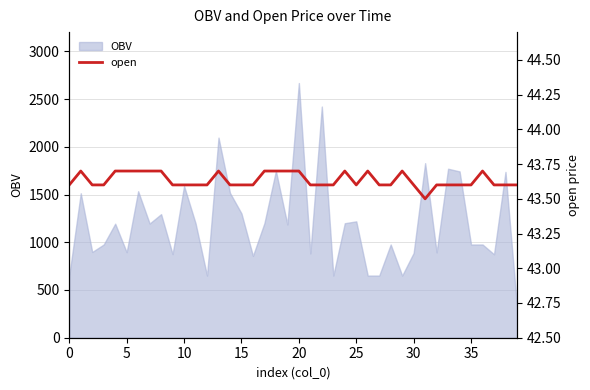

What is the label of the 40th point from the left?

39